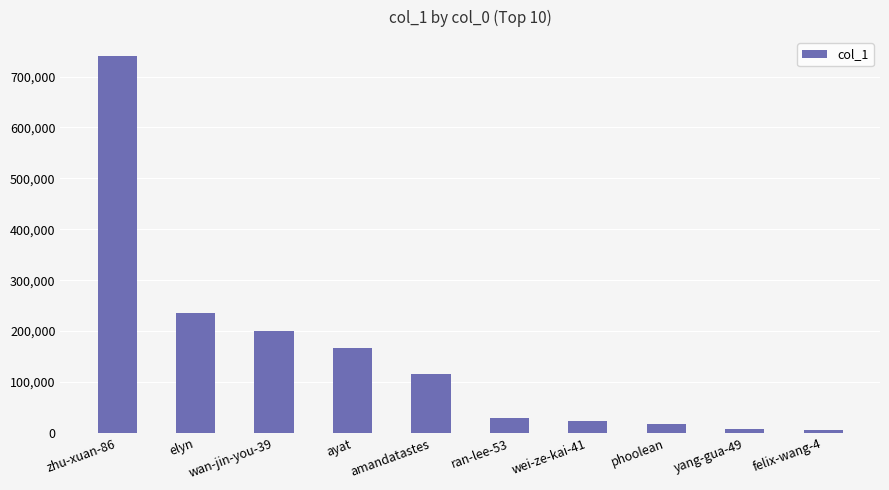

What is the sum of the values at wei-ze-kai-41 and amandatastes?

139138